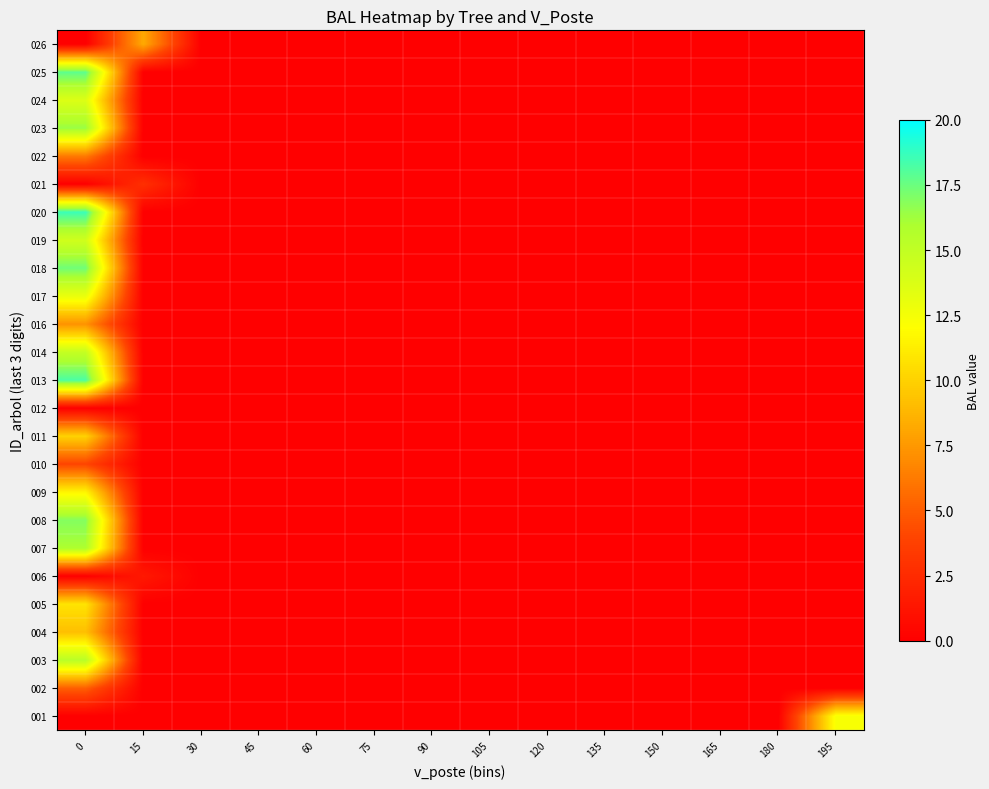

What is the maximum value shown in the chart?

18.6